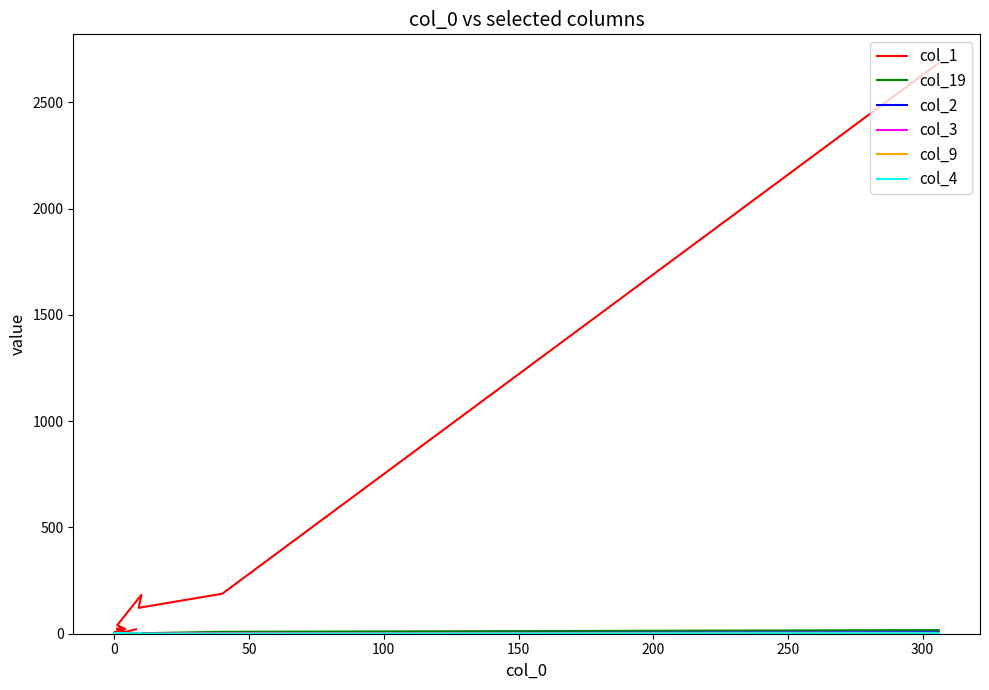

Which series has the largest total across all categories?

col_1